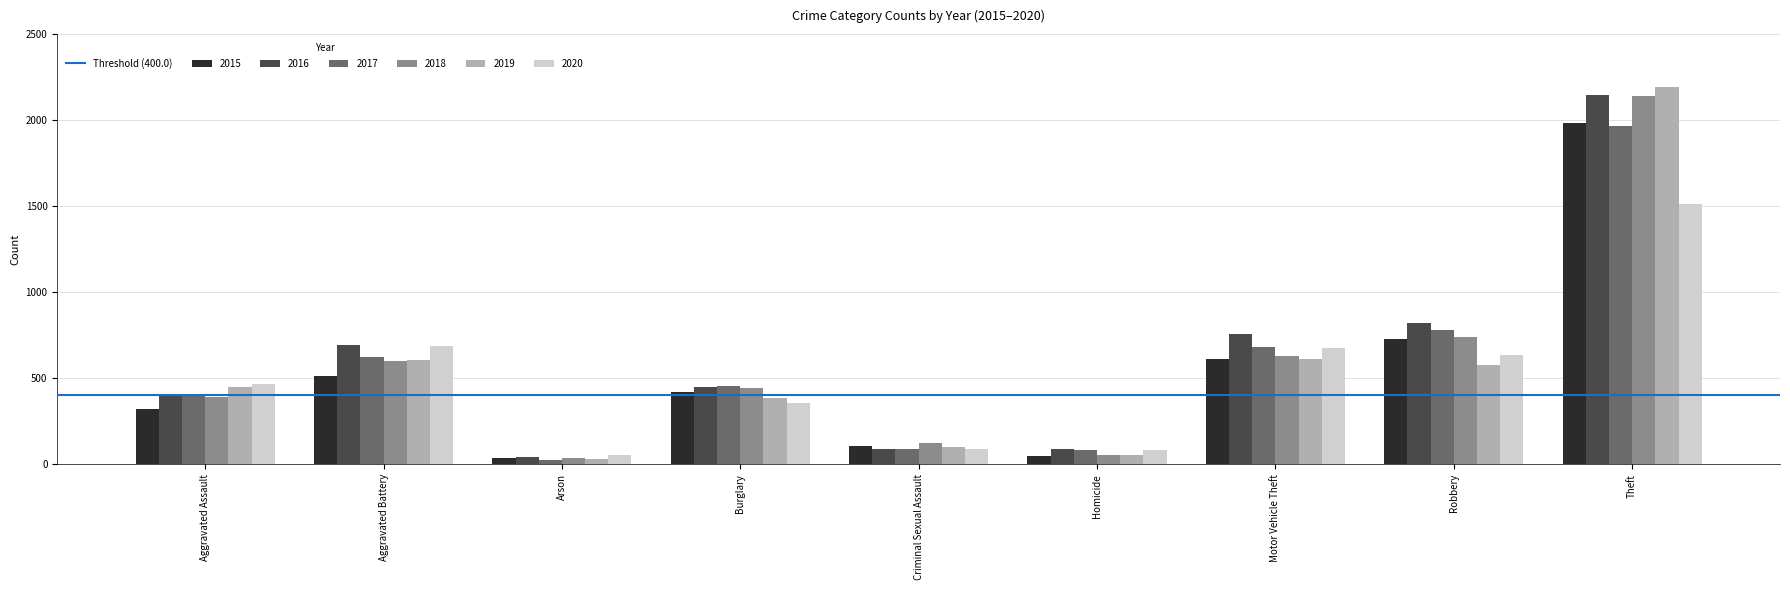

What position from the left is Theft?

9